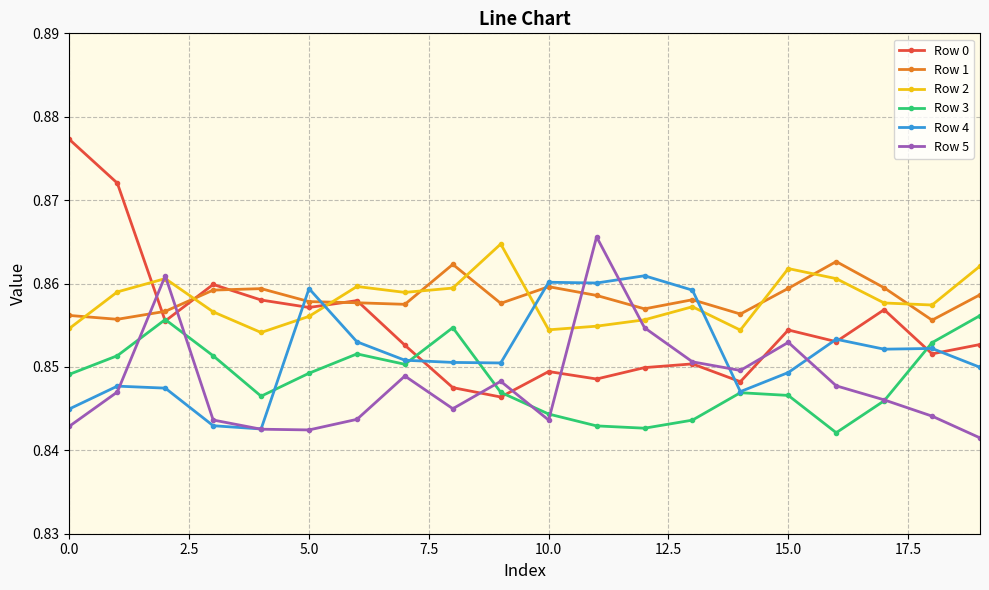

How many Row 1 values are between 0 and 1?

20